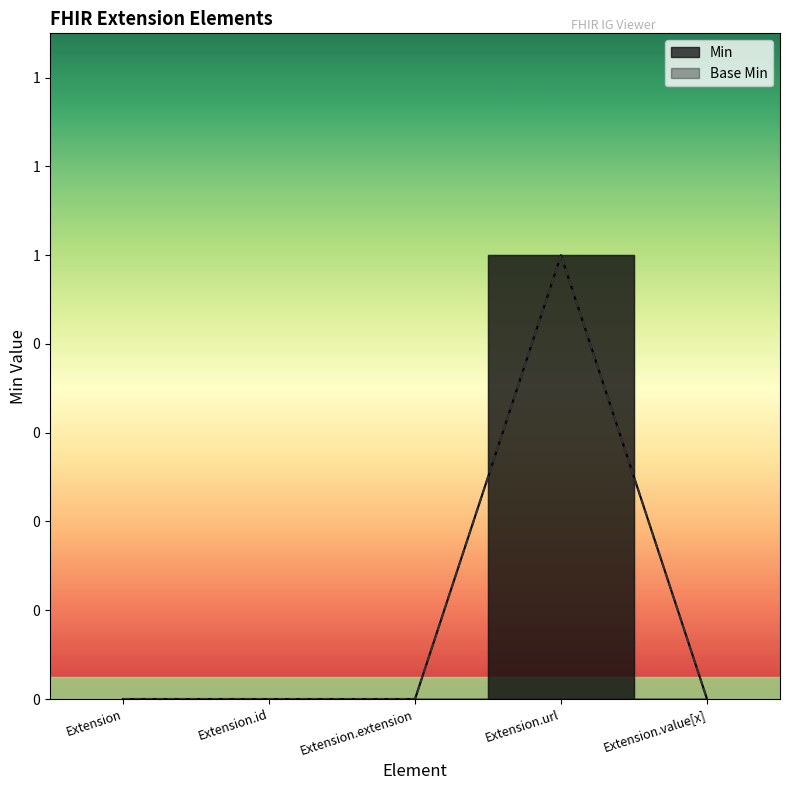

How many lines are shown in the chart?

2